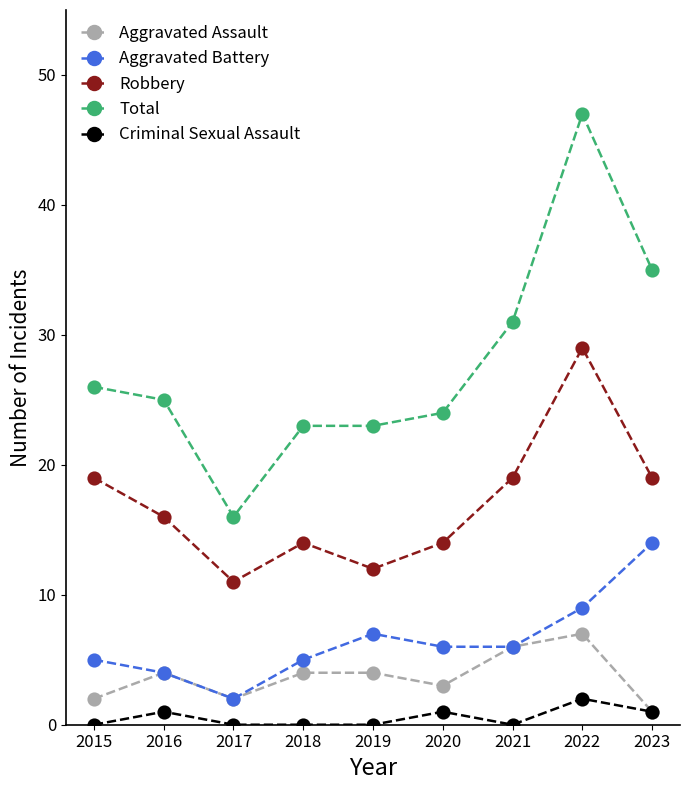

At which category does Robbery reach its first local valley?

2017